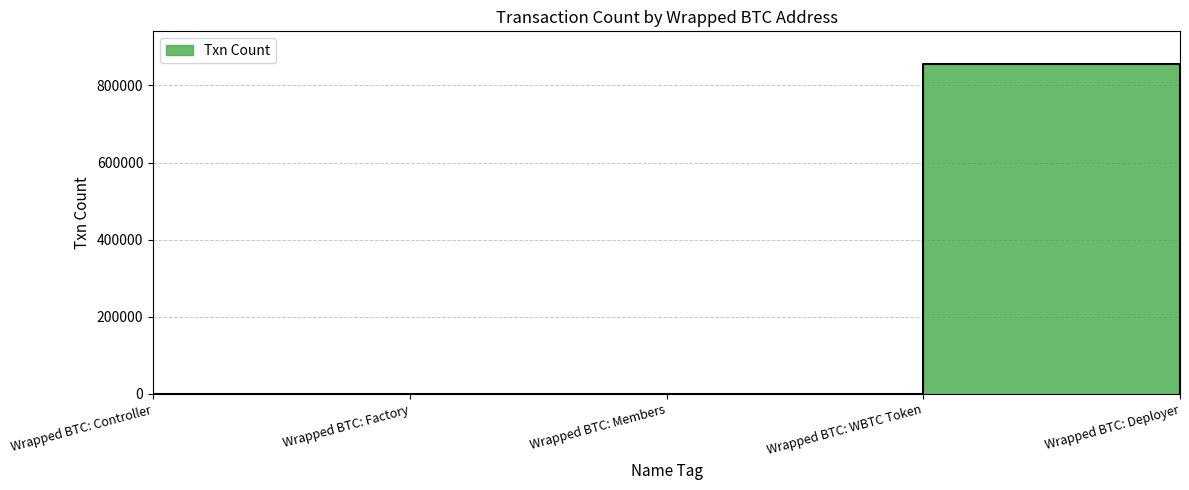

What is the sum of all values?

855914